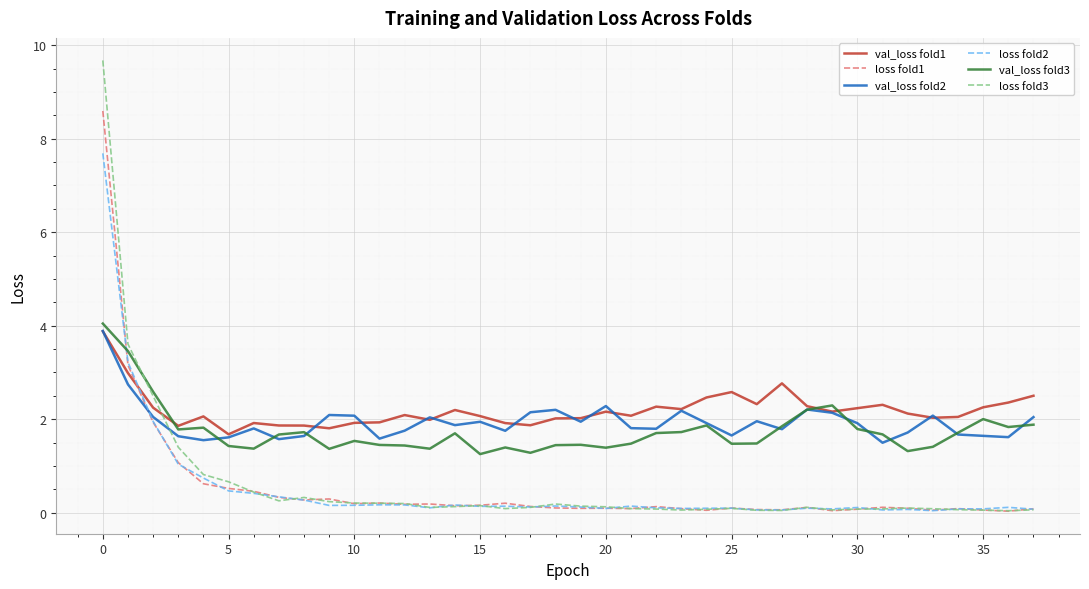

What is the maximum value shown in the chart?

9.7